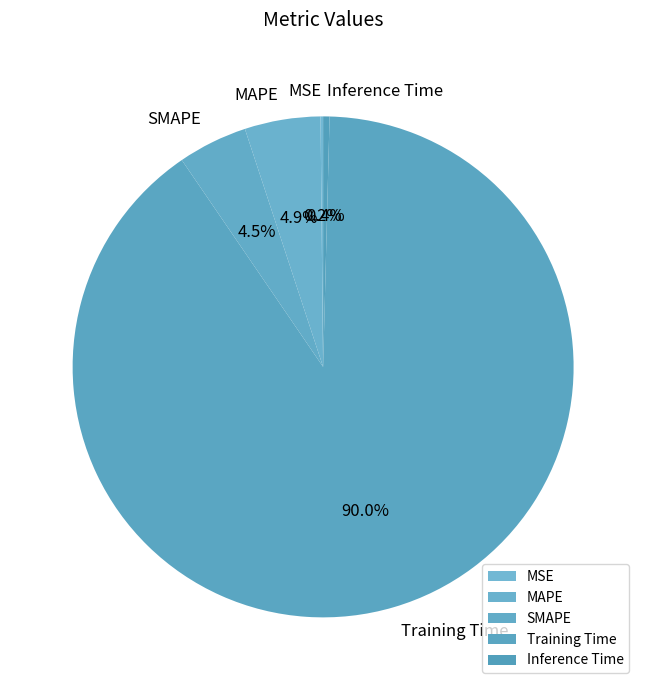

Which category has the biggest portion of the pie?

Training Time